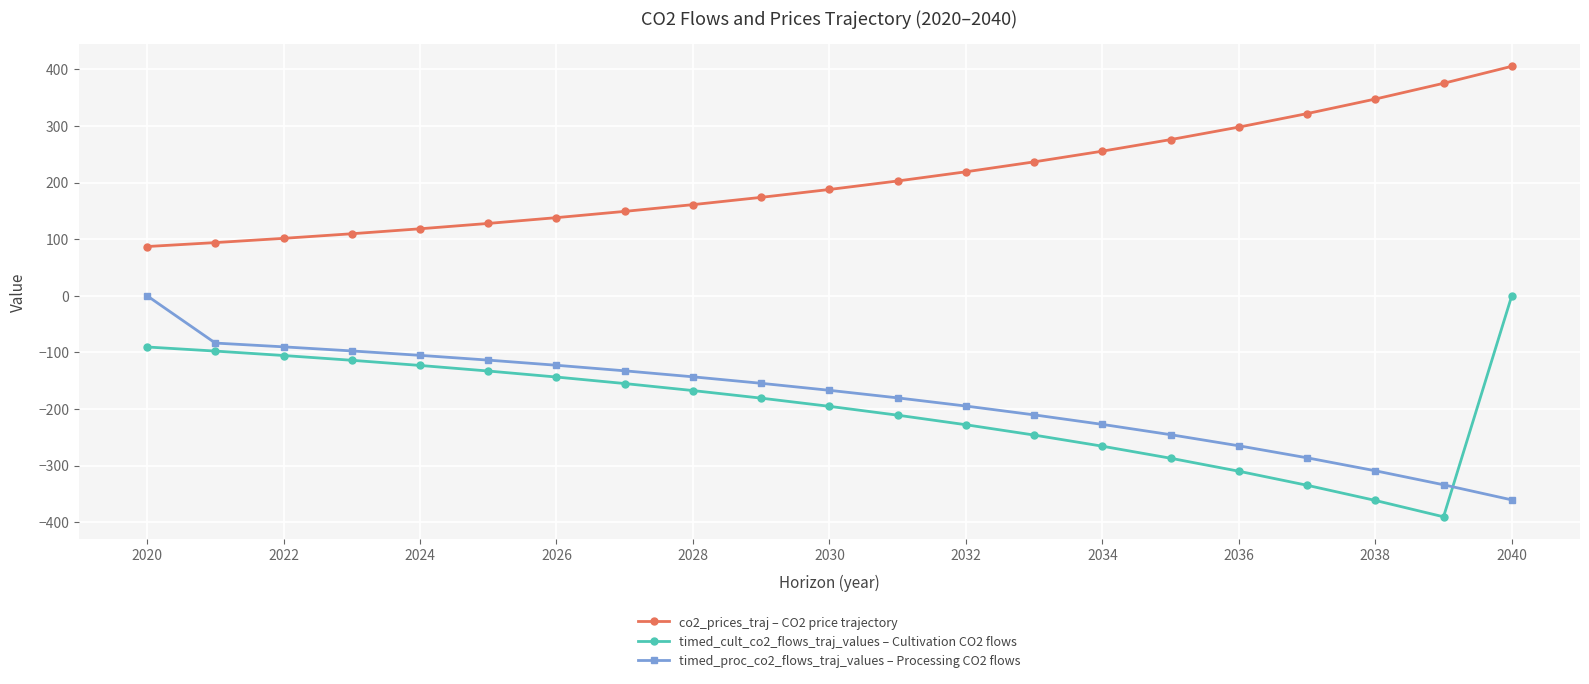

Which series has the largest total across all categories?

co2_prices_traj – CO2 price trajectory